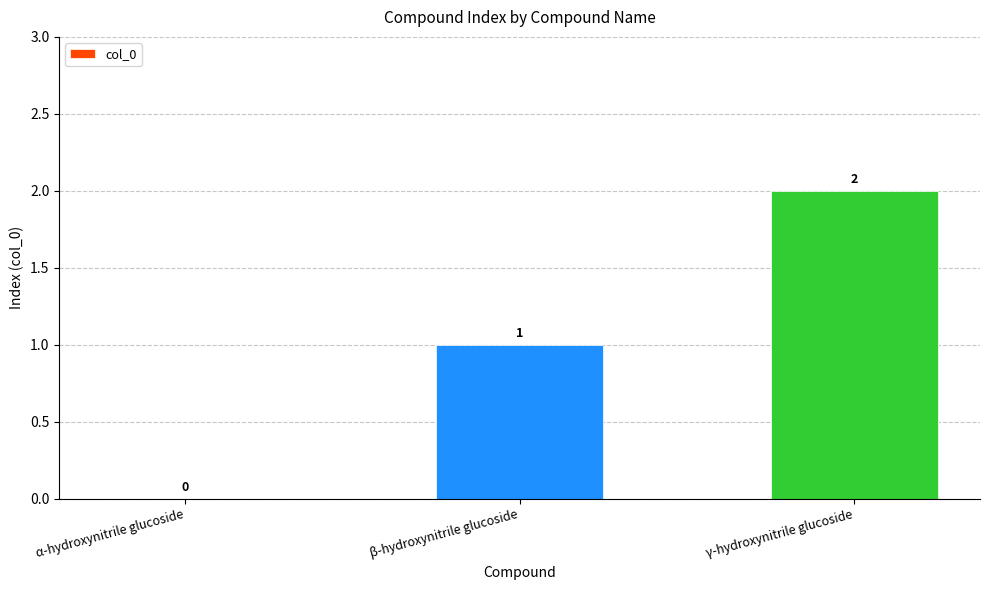

True or false: the data shows 0 at β-hydroxynitrile glucoside.

False